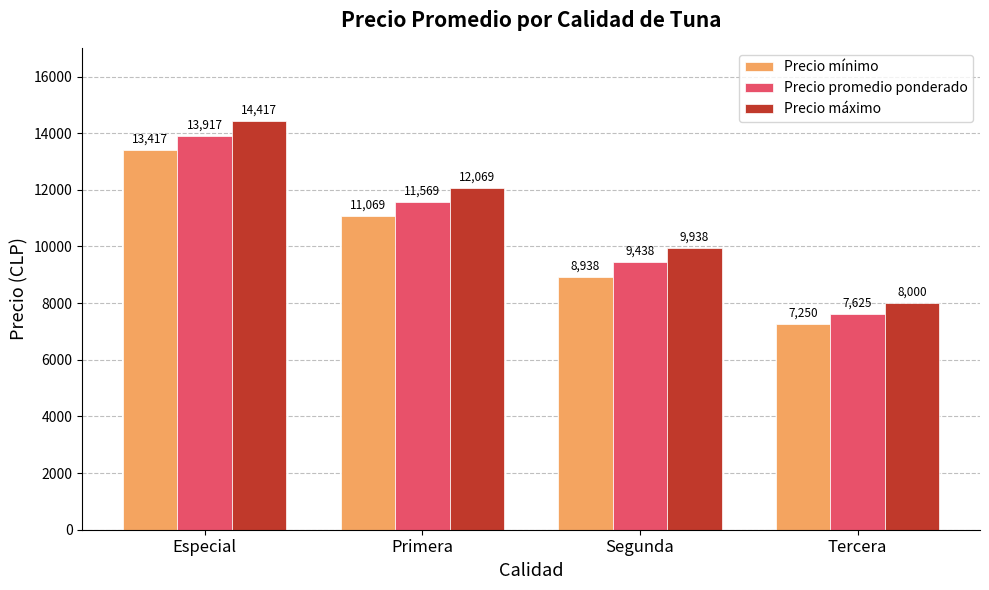

Rank the series by their maximum value, from lowest to highest.

Precio mínimo, Precio promedio ponderado, Precio máximo